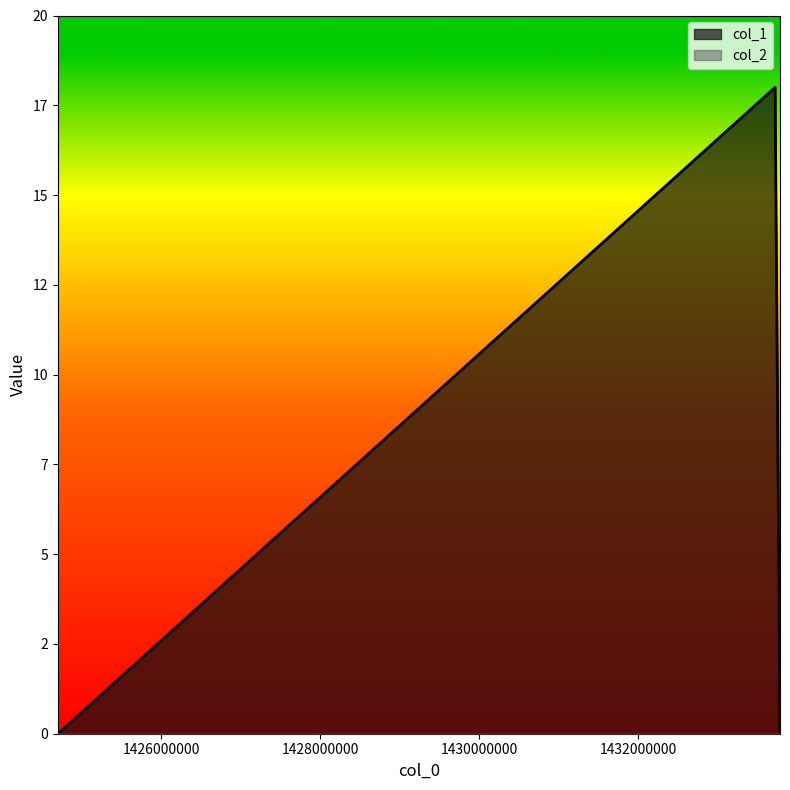

Is it true that the value at 1424700515 is -7?

False